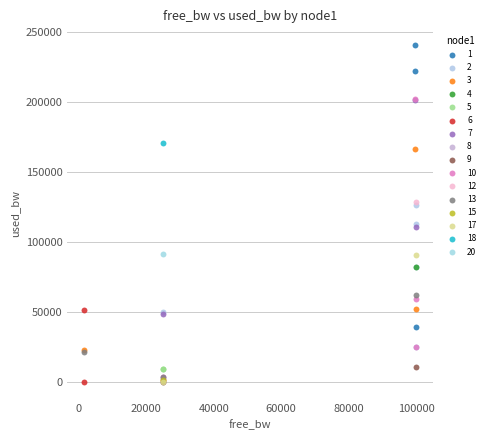

Which series contains the highest Y value?

1